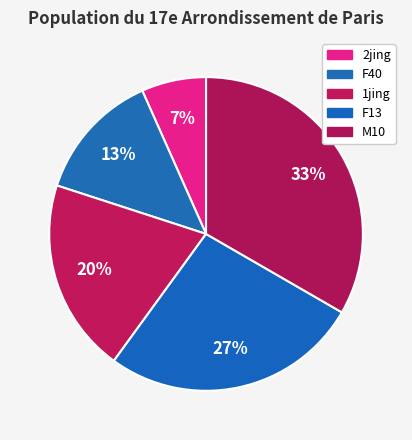

What percentage do F13 and M10 together represent?

60.0%